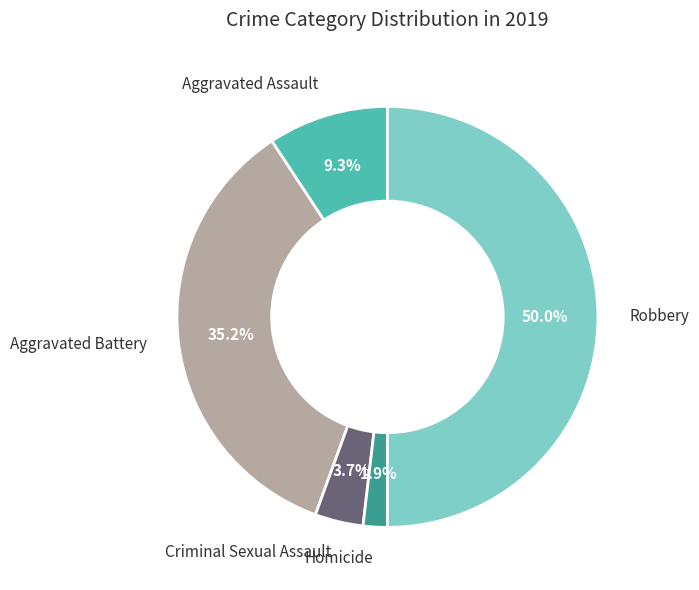

To the nearest percent, what is the average slice percentage?

20%